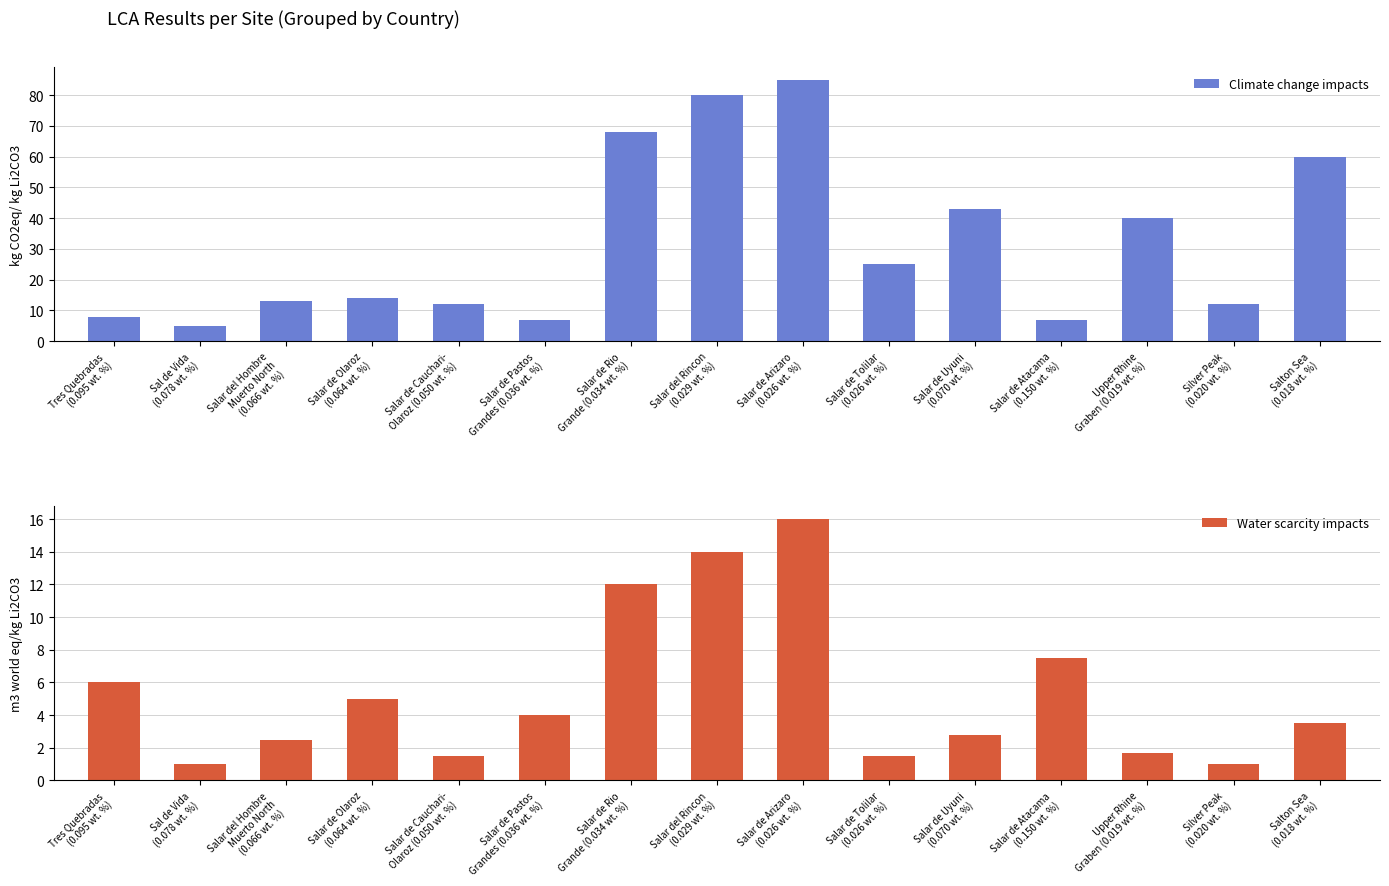

The value of Water scarcity impacts at Salar del Hombre
Muerto North
(0.066 wt. %) is 2.5. True or false?

True